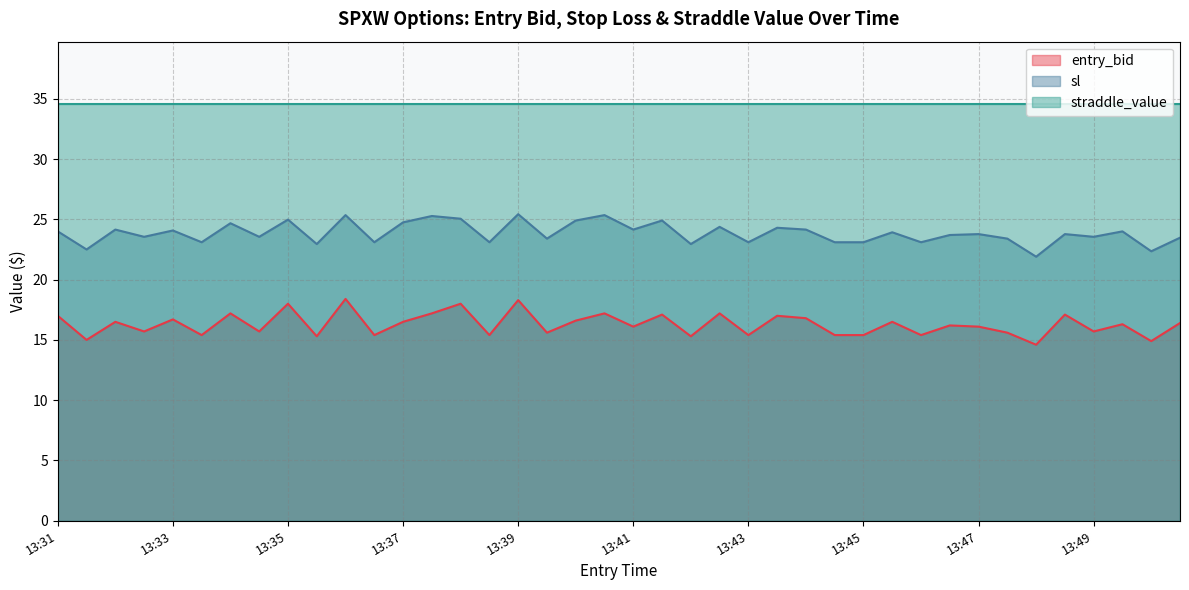

What is the sum of the entry_bid values at 13:50 and 13:41?

32.5